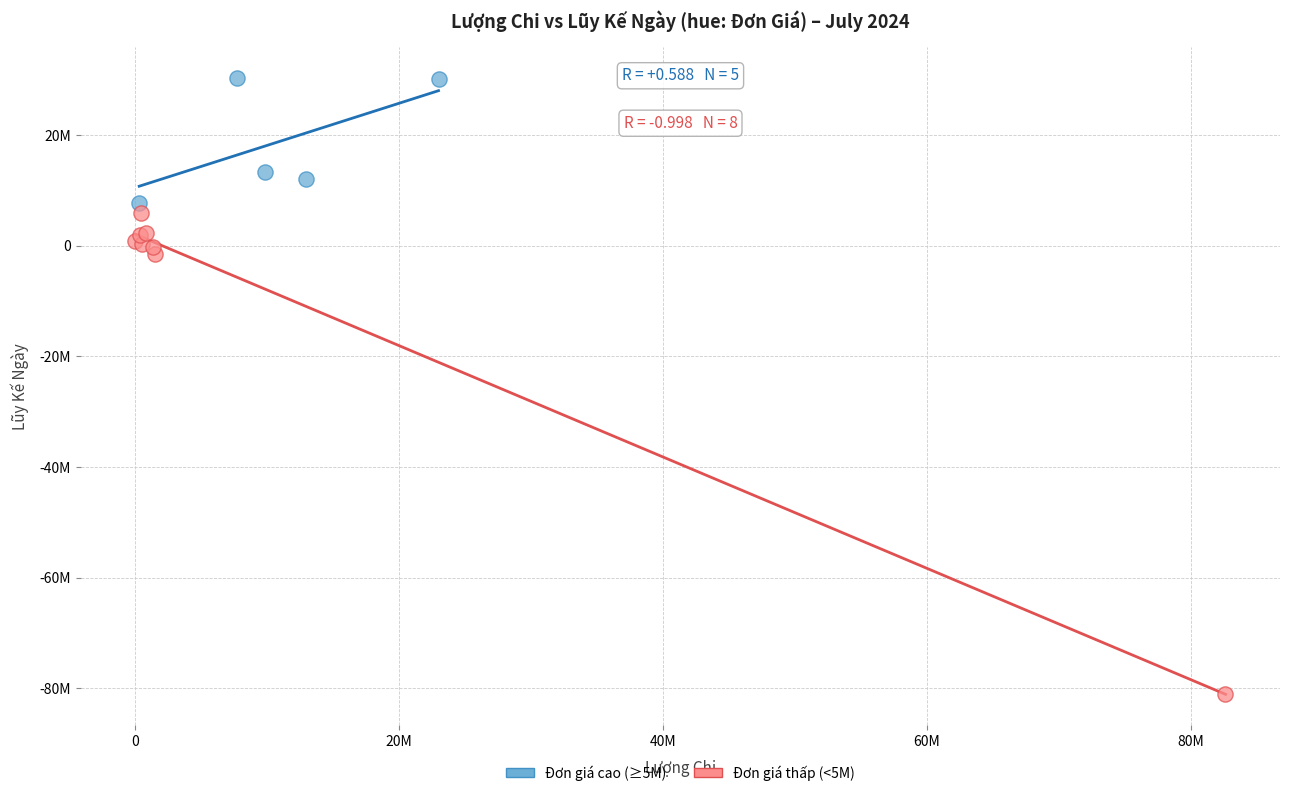

Which series has the largest Y range (max minus min)?

Đơn giá thấp (<5M)